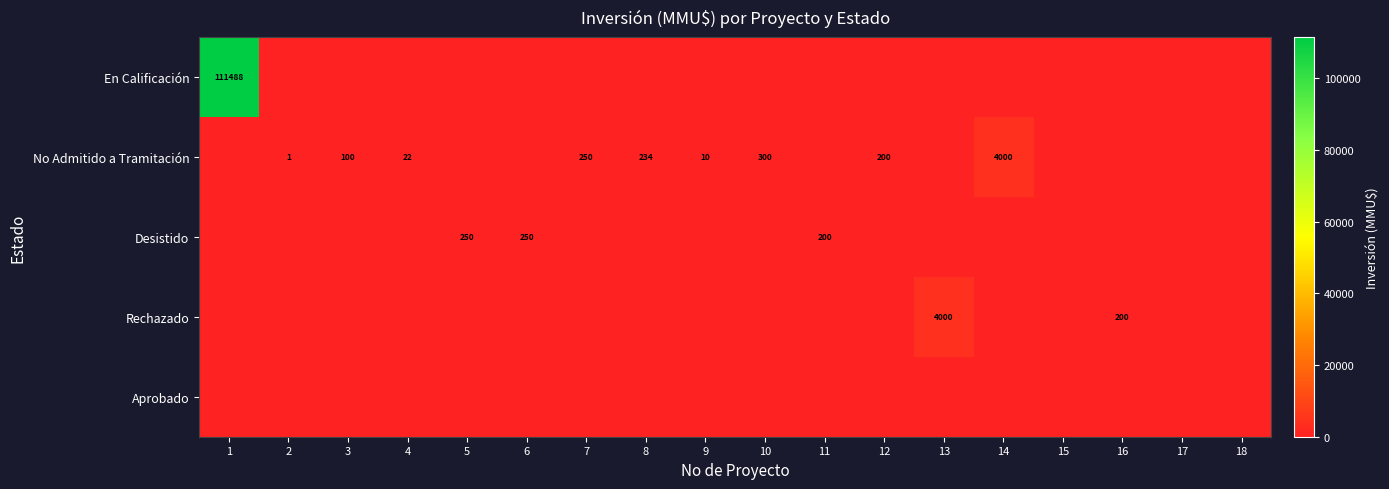

Is it true that No Admitido a Tramitación equals 234 at 8?

True